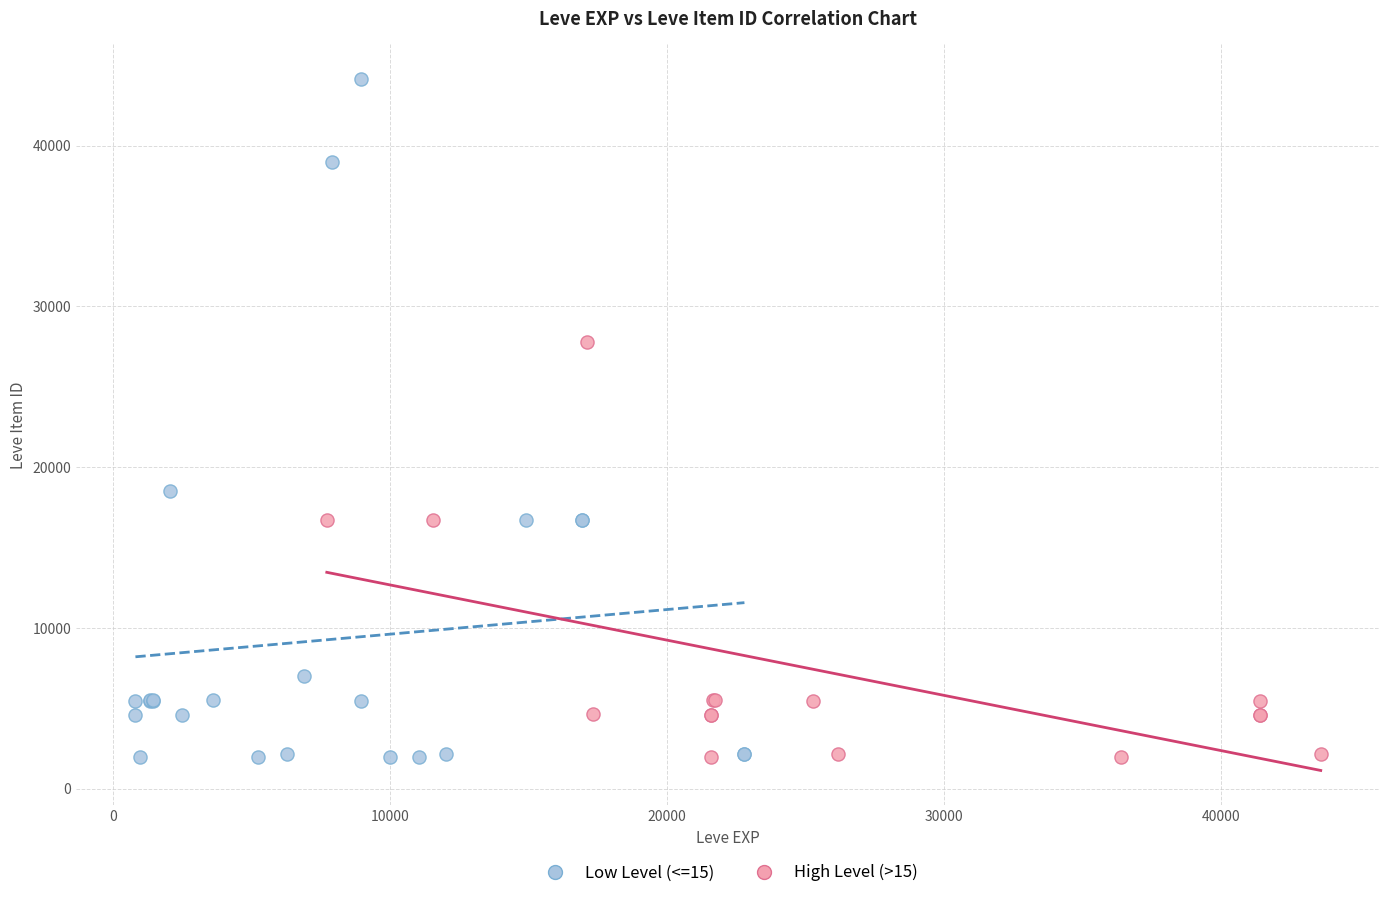

What are all the series names shown in the legend?

Low Level (<=15), High Level (>15)